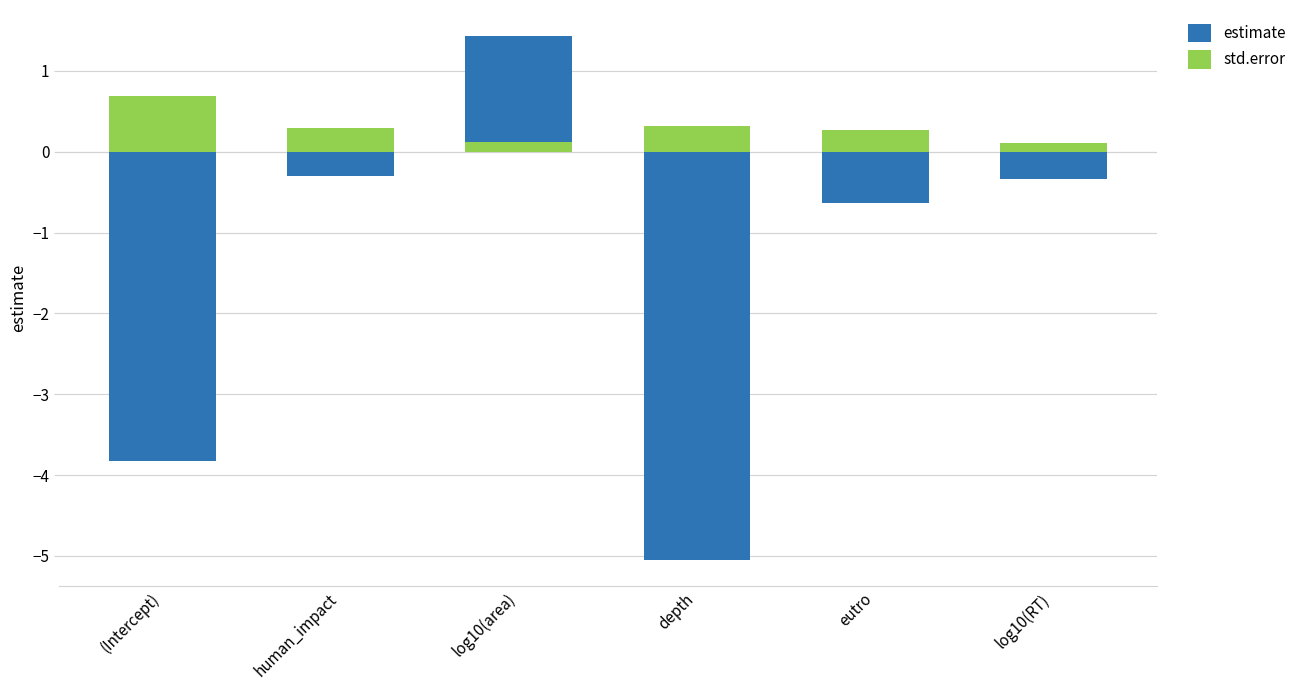

What is the label of the 1st bar from the right?

log10(RT)